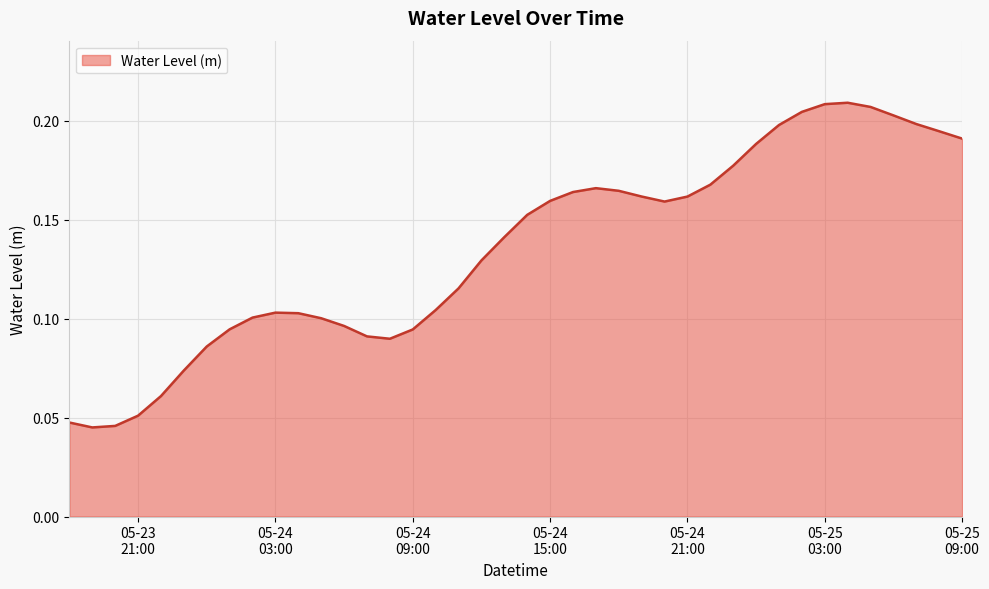

Does the chart have visible grid lines?

Yes